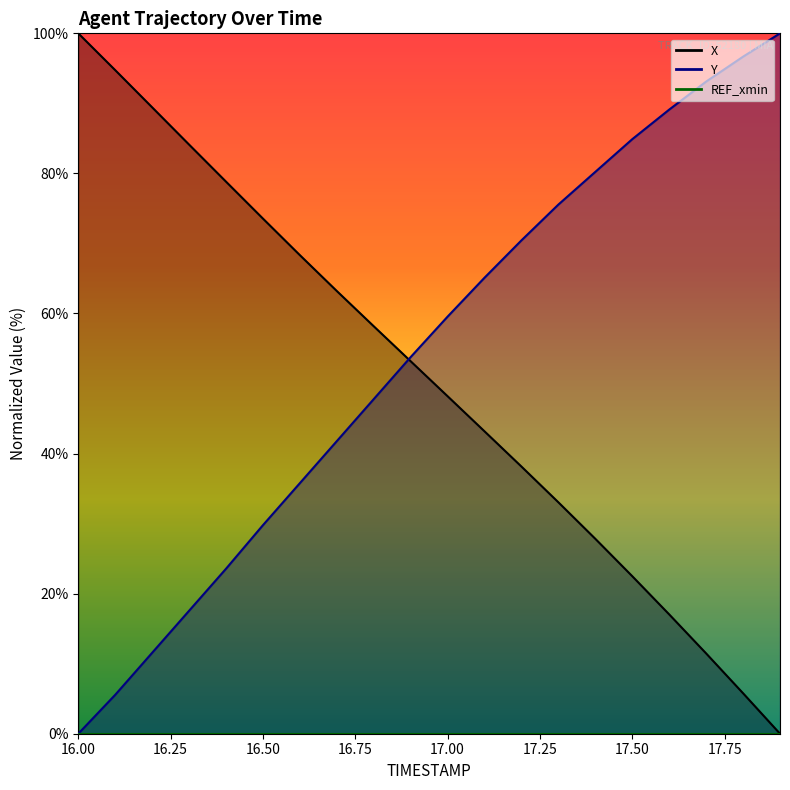

The value of Y at 16.9 is 53.8. True or false?

True